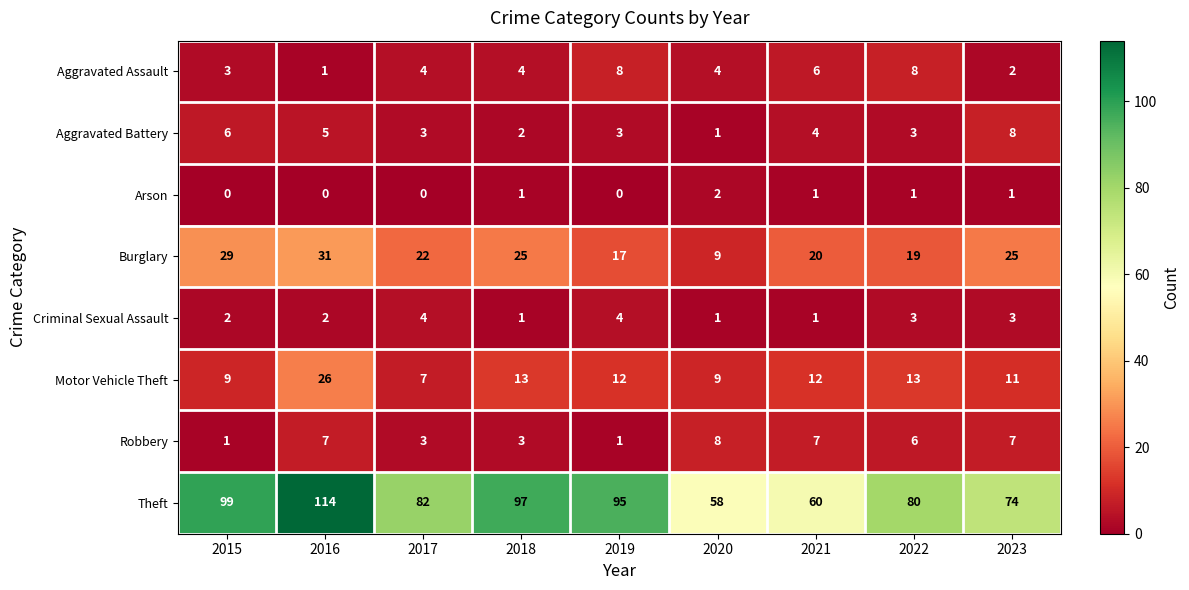

What is the sum of all Aggravated Assault values?

40